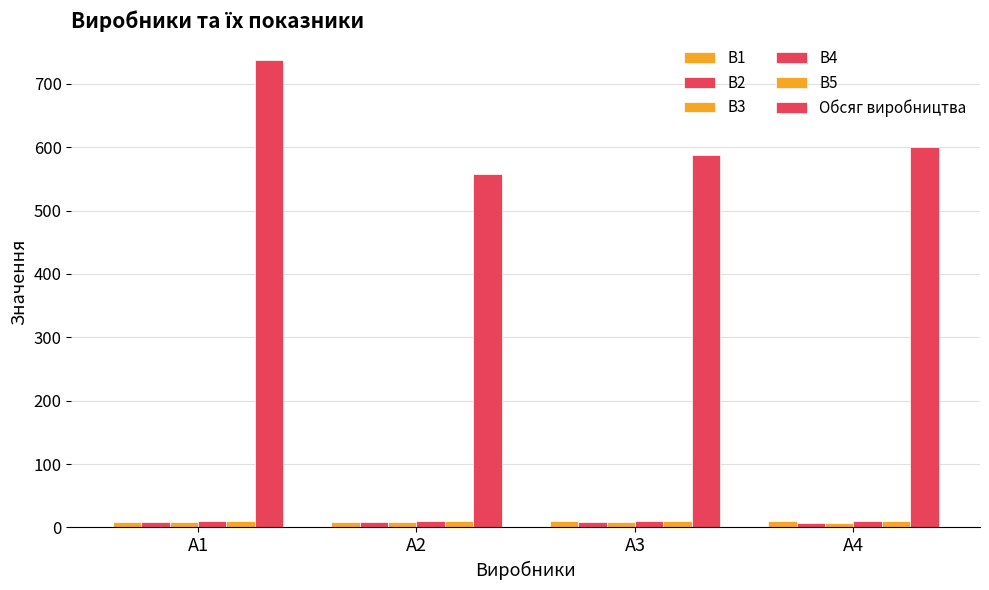

What is the average value of the B1 series?

9.7